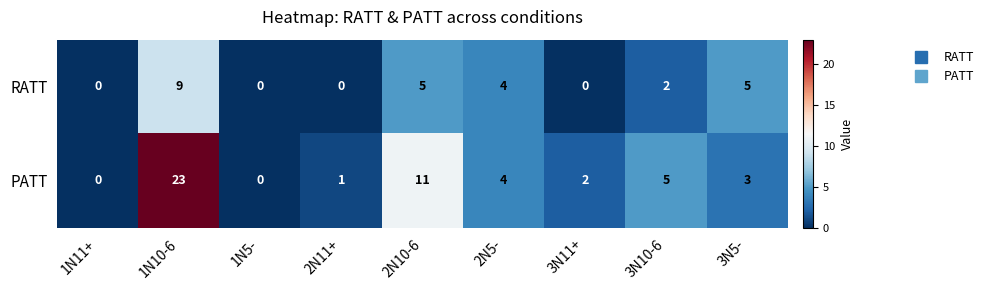

How many RATT values are between 0 and 5?

8